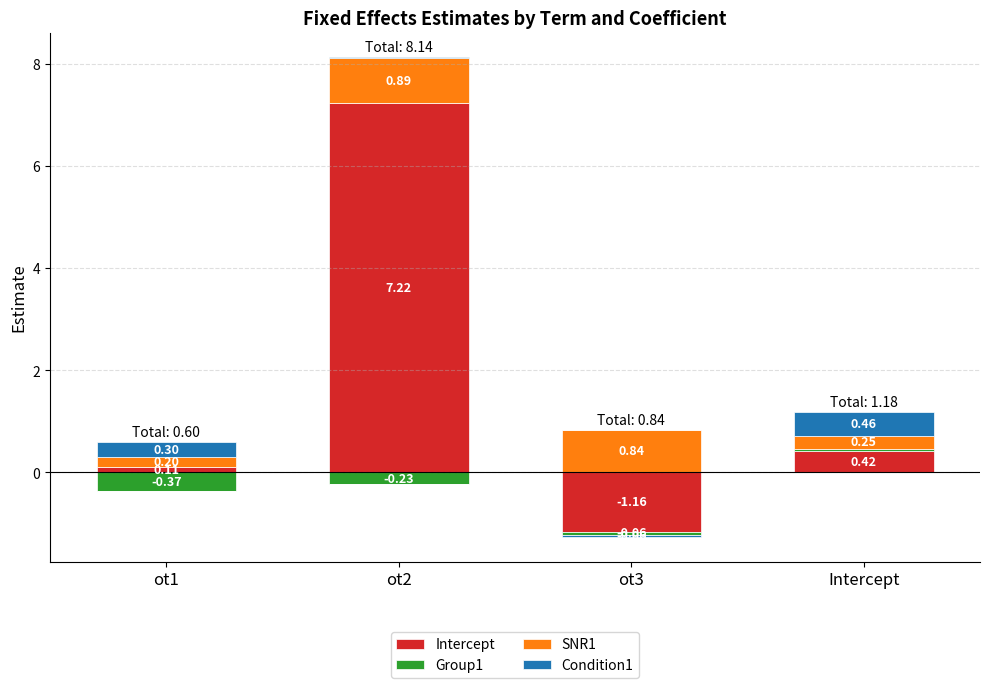

Which has a higher value, ot2 or ot3?

ot2